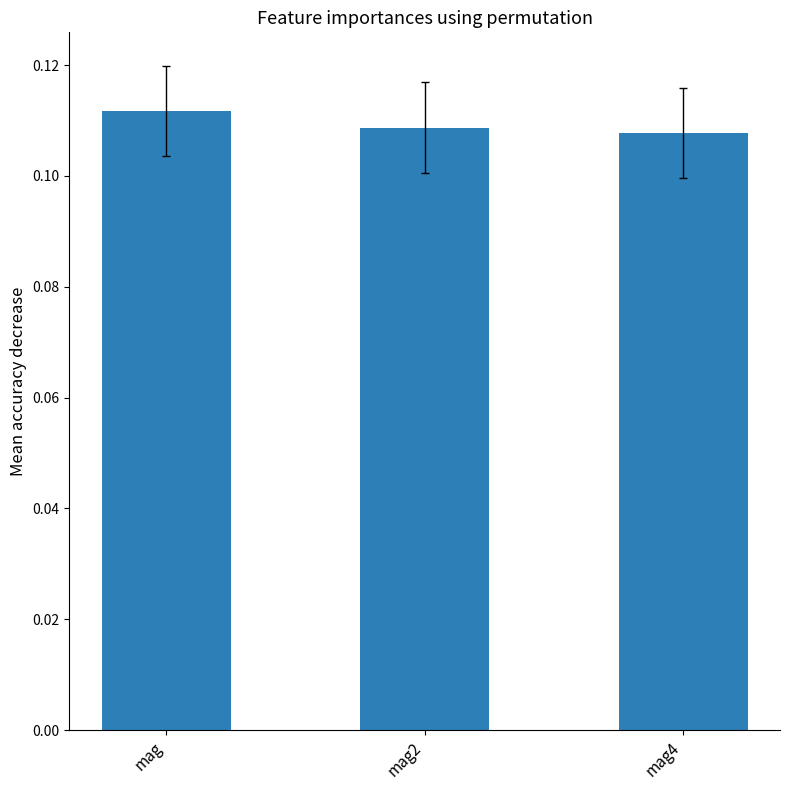

What position from the left is mag2?

2